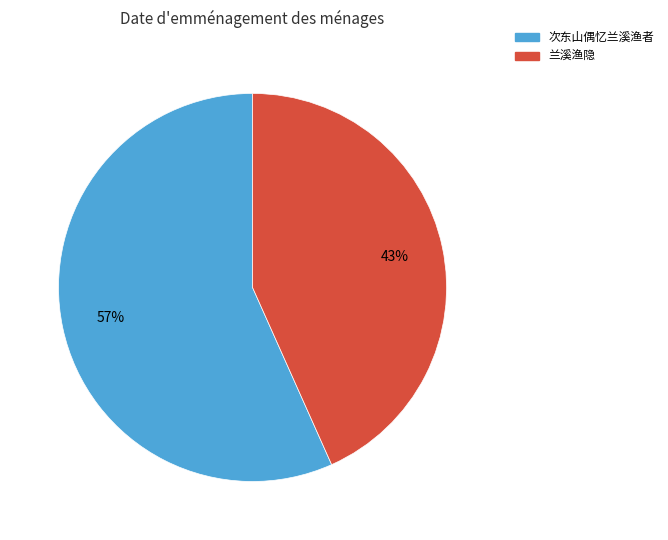

To the nearest percent, what is the average slice percentage?

50%